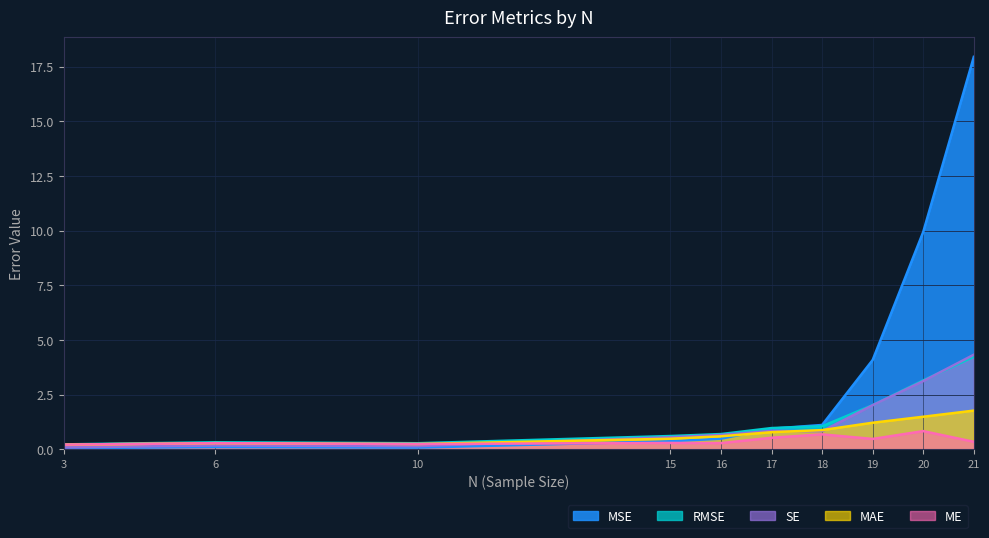

Which series has the widest spread of values?

MSE